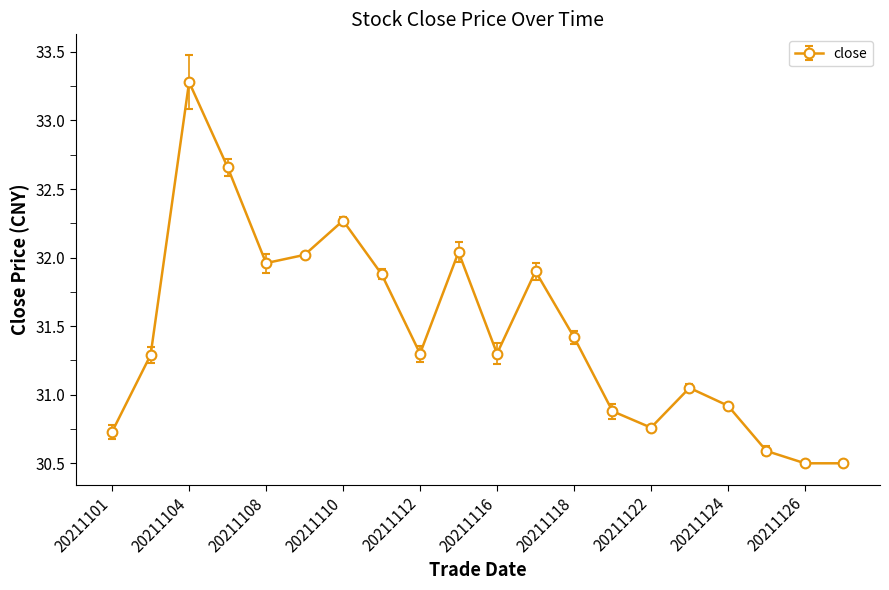

What is the difference between the maximum and minimum values?

2.8